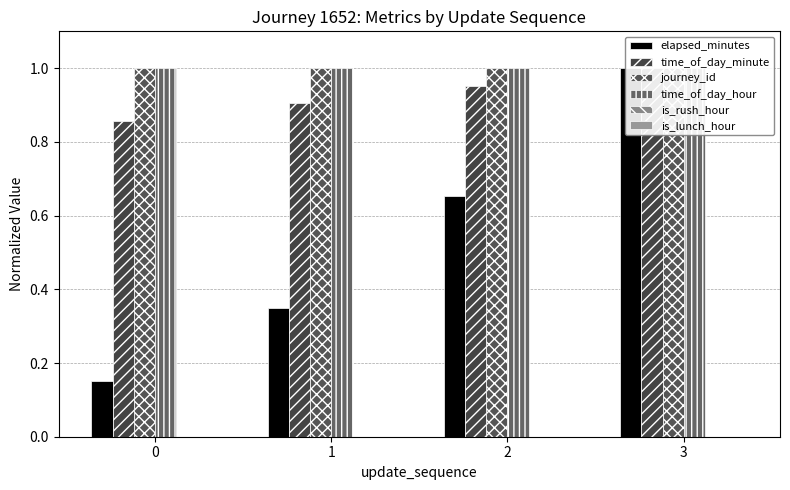

At 2, list the series in order from largest to smallest.

journey_id, time_of_day_hour, time_of_day_minute, elapsed_minutes, is_rush_hour, is_lunch_hour